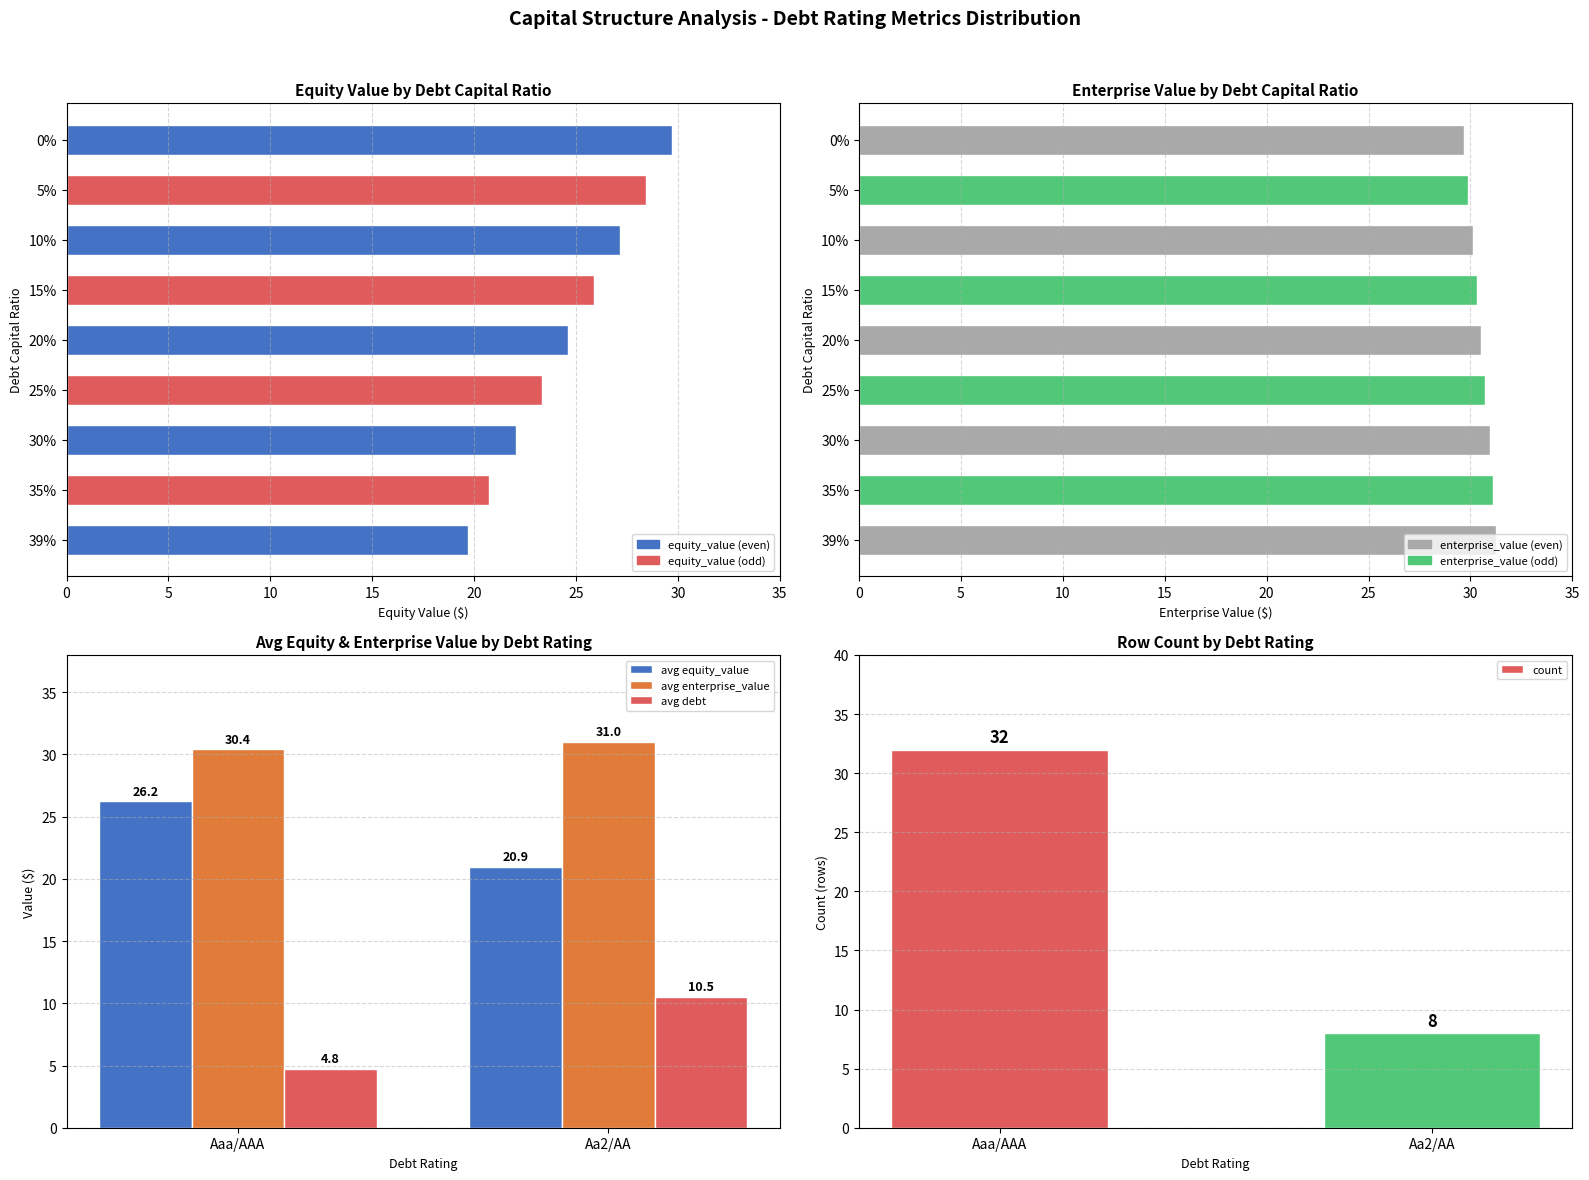

What is the total value across all series at 0?

59.5